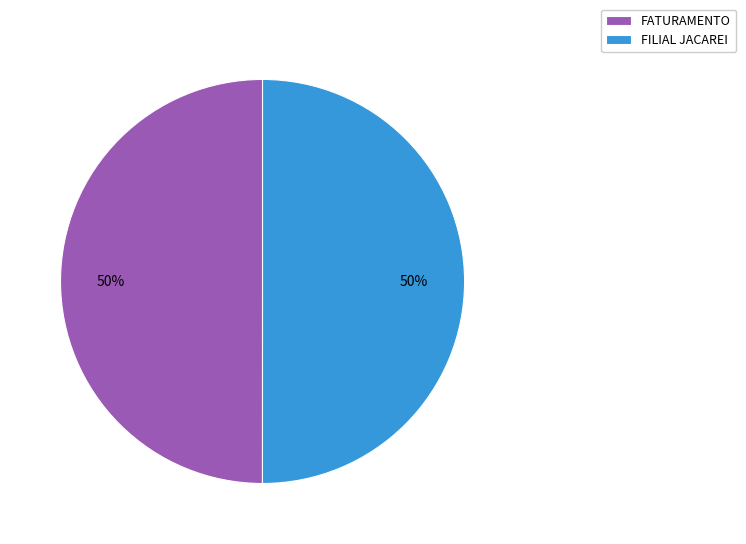

To the nearest percent, what is the combined percentage of FATURAMENTO and FILIAL JACAREI?

100%